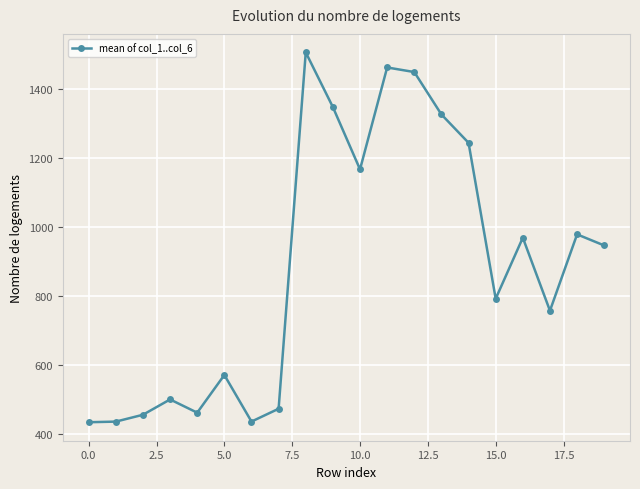

What is the smallest value displayed?

434.9